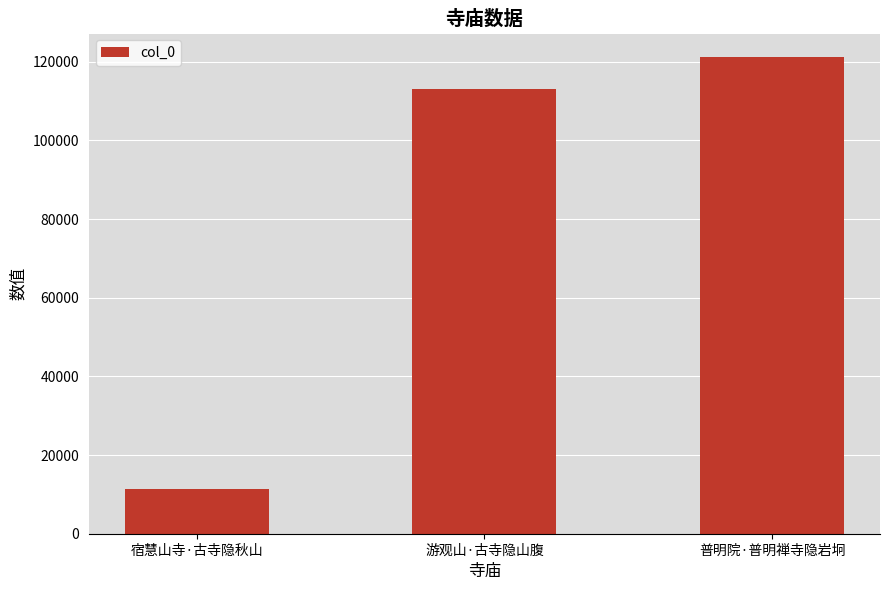

What is the sum of all values?

245456